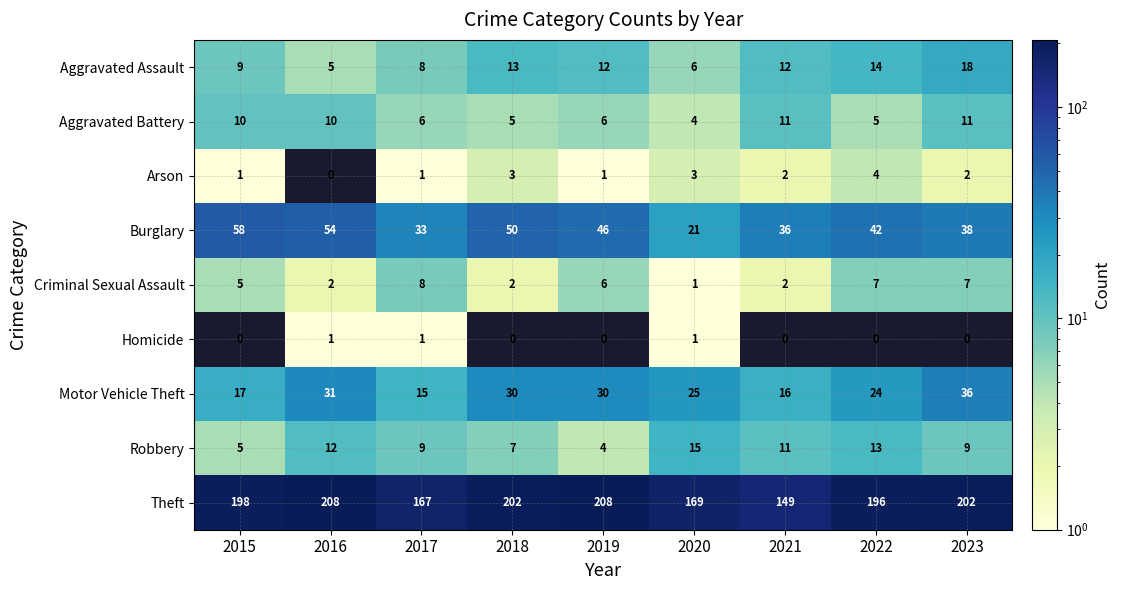

What is the lowest value of the Aggravated Battery series?

4